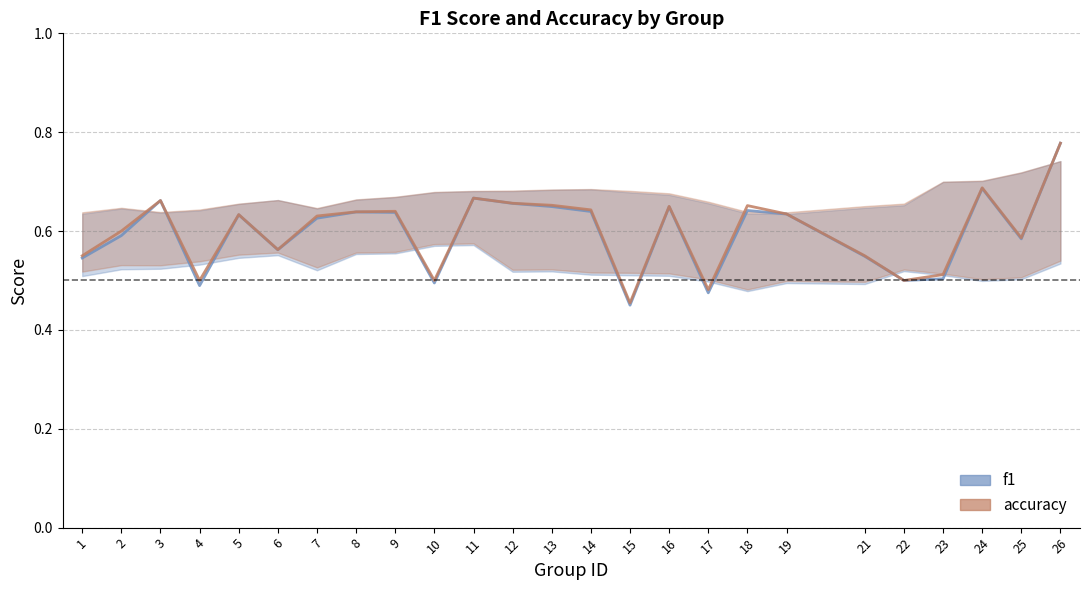

At which label does f1 reach its peak?

26